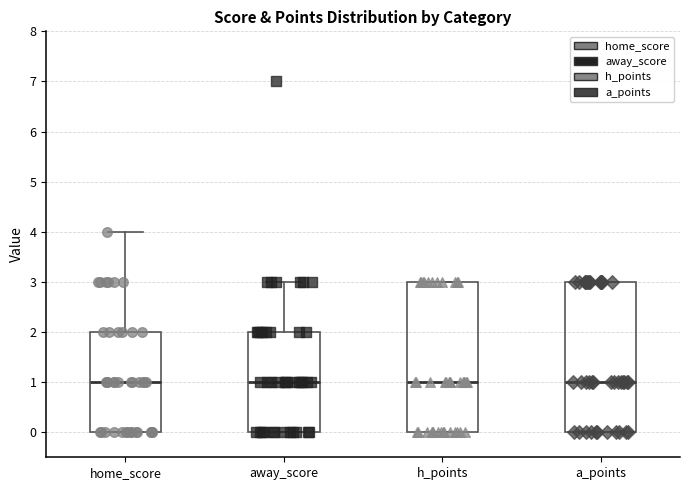

Reading left to right, transcribe this box plot: for each box, give where its median line is, the range the box spans, and where its two whiskers end, as read against the y-axis. The values are not printed on the chart, so give them approximately, as read against the axis.

home_score: median 1, box 0 to 2, whiskers 0 to 4
away_score: median 1, box 0 to 2, whiskers 0 to 3
h_points: median 1, box 0 to 3, whiskers 0 to 3
a_points: median 1, box 0 to 3, whiskers 0 to 3